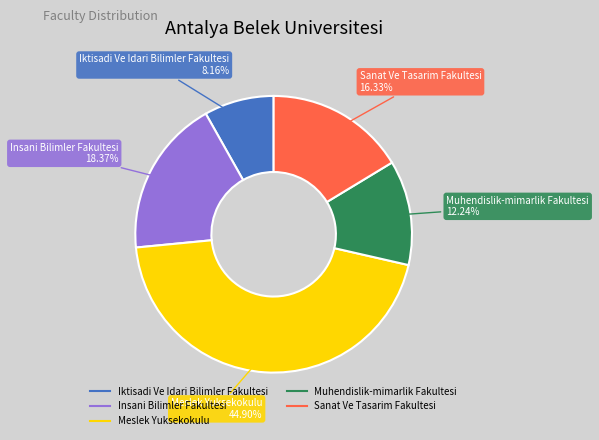

The Meslek Yuksekokulu slice represents 51% of the pie. True or false?

False